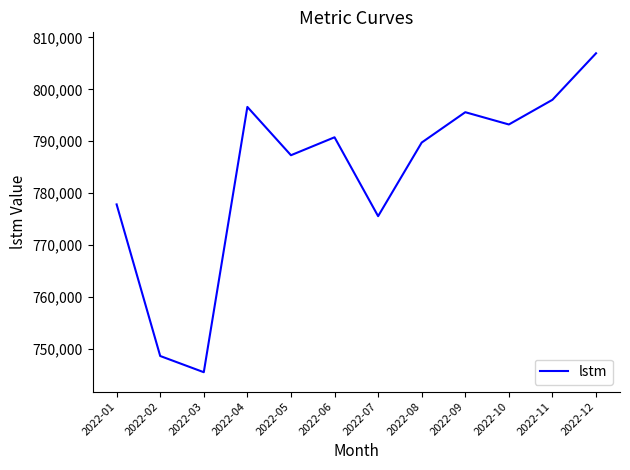

How many lines are shown in the chart?

1